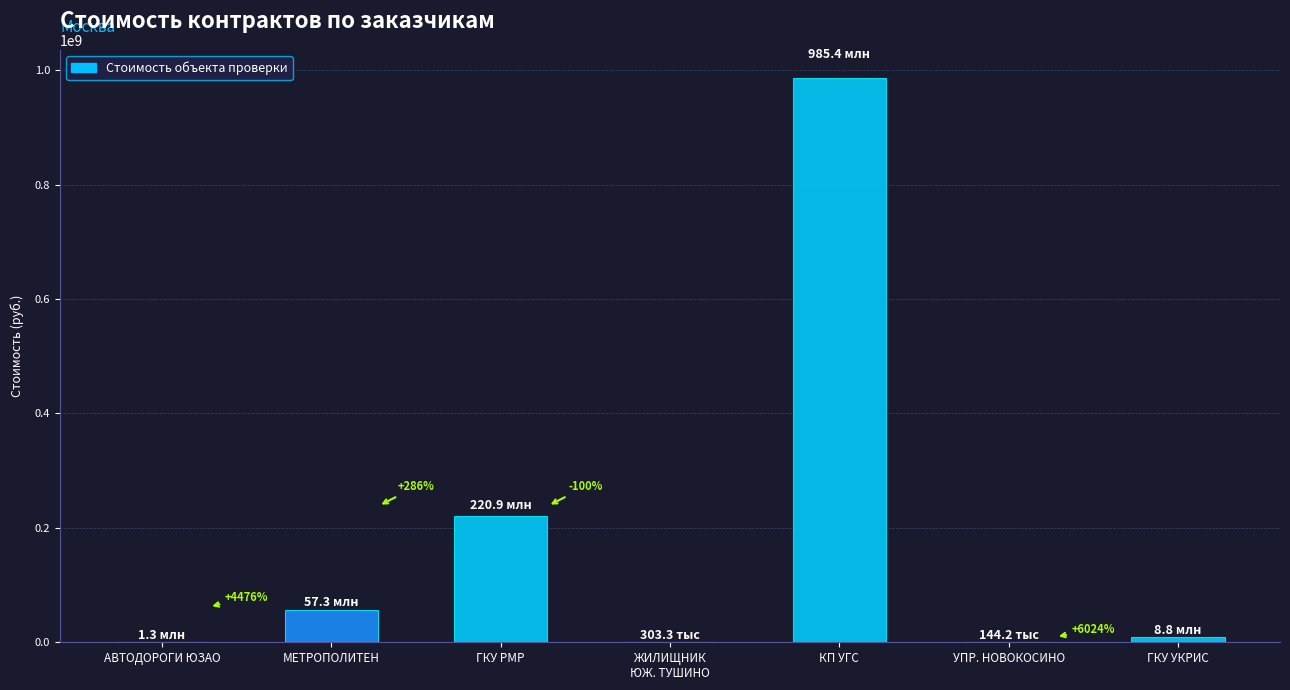

What is the label of the 1st bar from the left?

АВТОДОРОГИ ЮЗАО